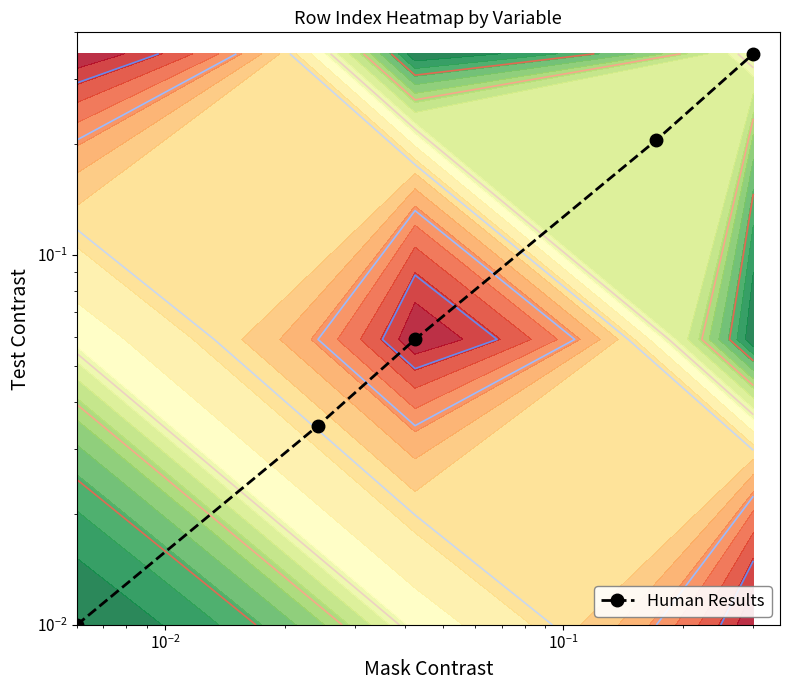

What is the maximum value shown in the chart?

0.3